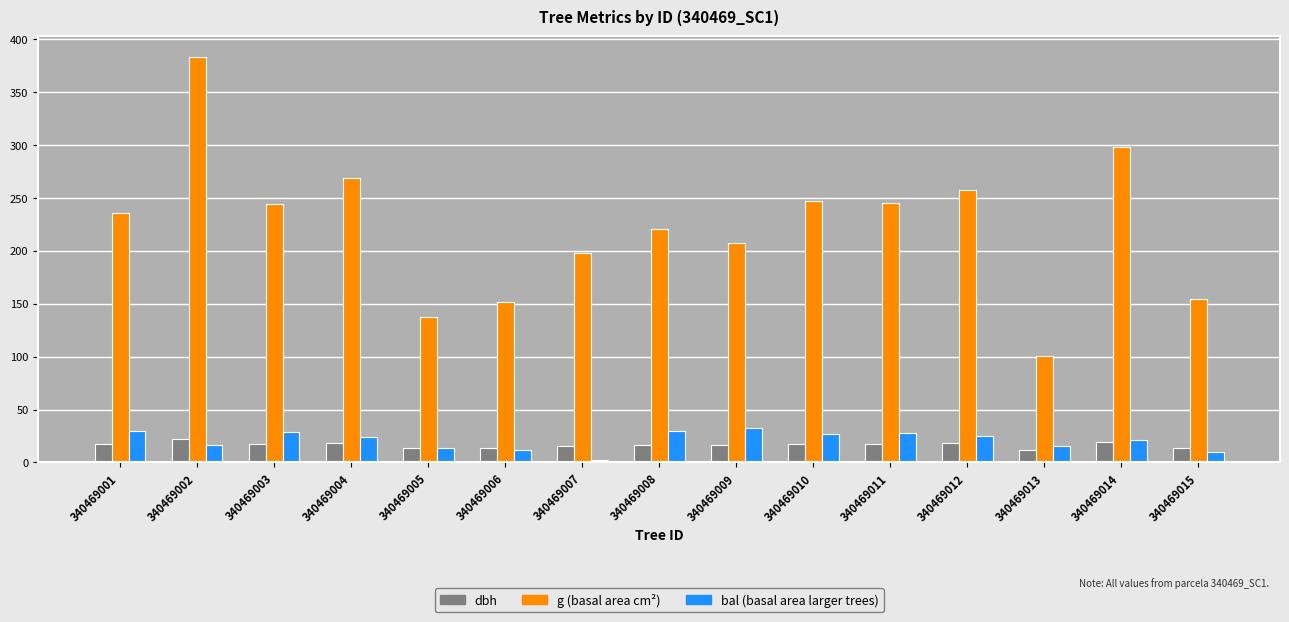

How many distinct data groups are displayed?

3